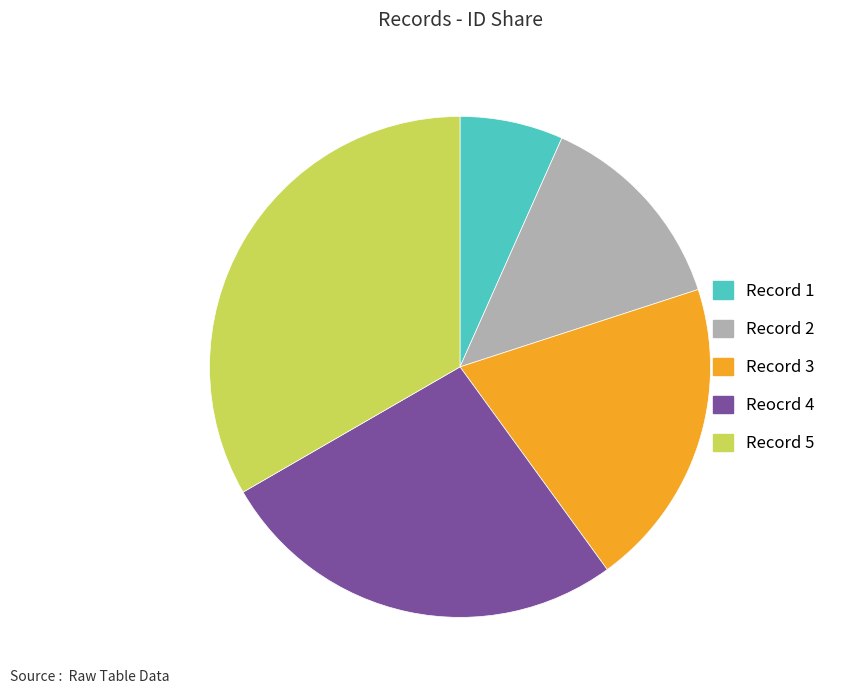

Do Record 2 and Record 5 together represent more than half of the pie?

No